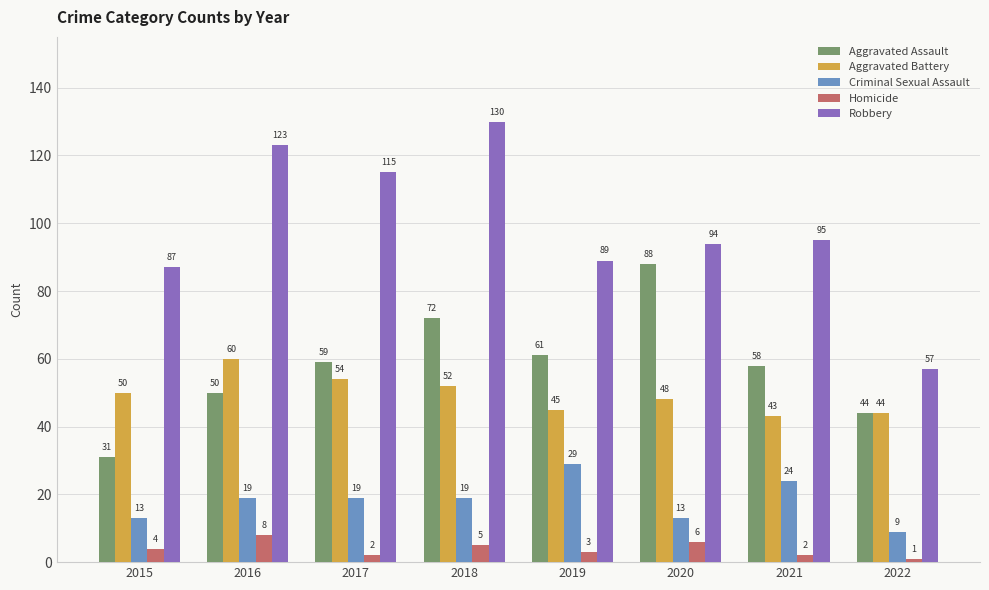

The Aggravated Battery series shows 44 at 2022. True or false?

True